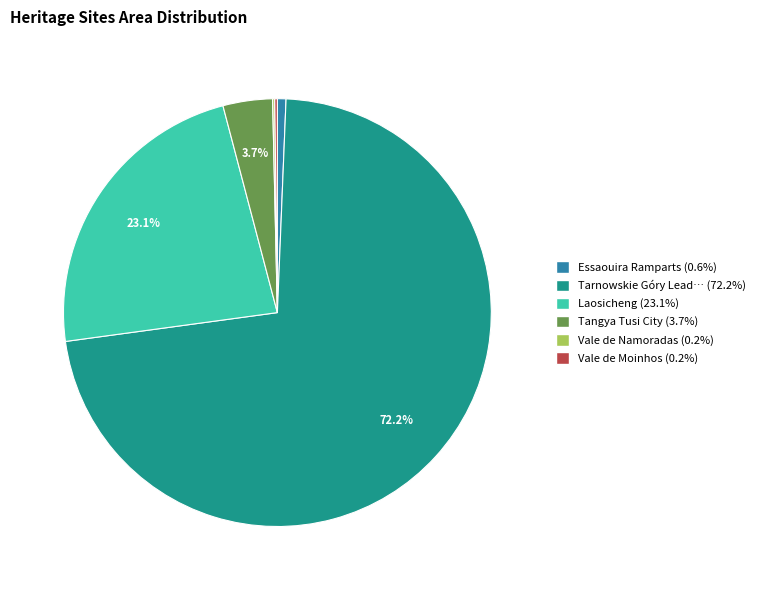

Is there any slice that represents more than half of the pie?

Yes